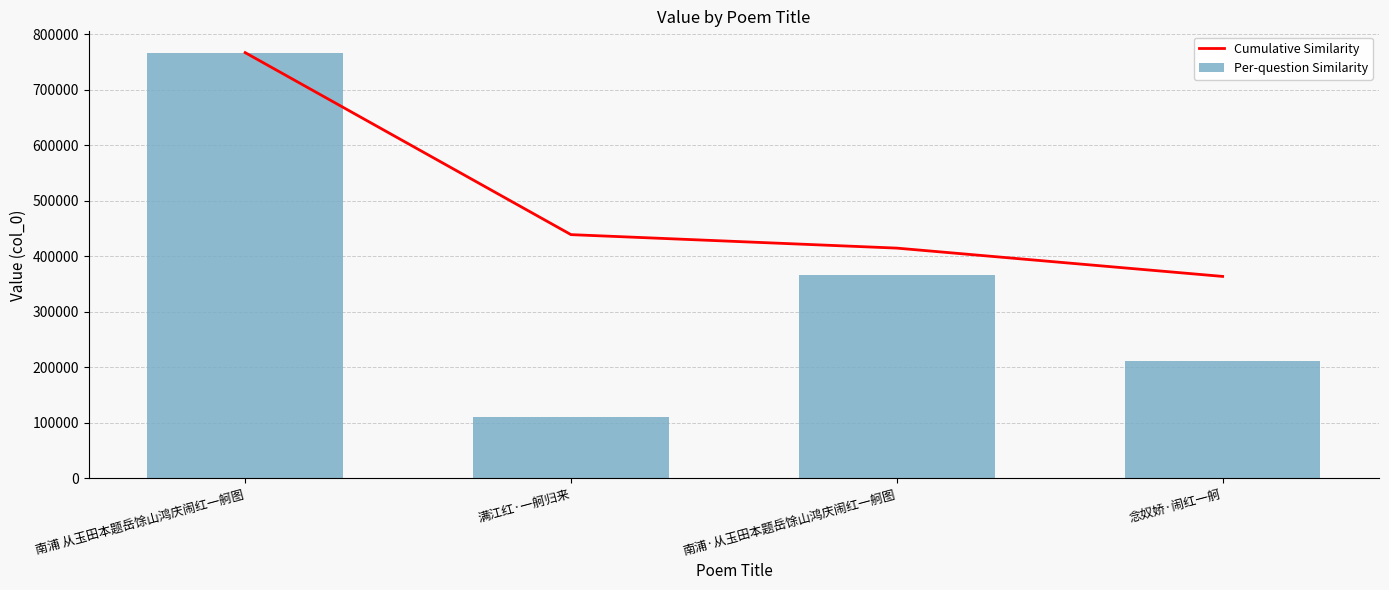

What is the sum of the Per-question Similarity values at 南浦 从玉田本题岳馀山鸿庆闹红一舸图 and 南浦·从玉田本题岳馀山鸿庆闹红一舸图?

1132534